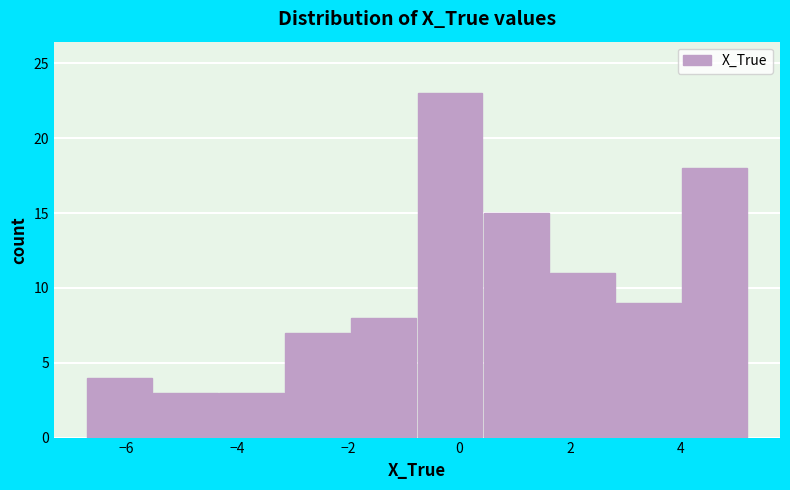

What is the height of the bar covering -4.4 to -3.2 on the x-axis? Neither the bar edges nor the heights are printed on the chart, so give them approximately, as read against the axes.

3